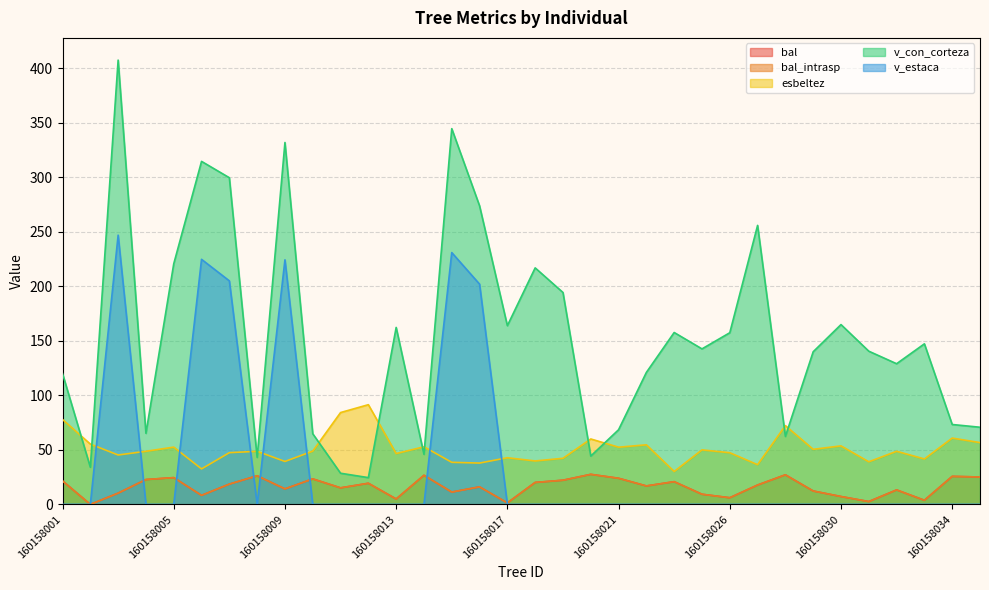

At 160158014, list the series in order from largest to smallest.

esbeltez, v_con_corteza, bal, bal_intrasp, v_estaca